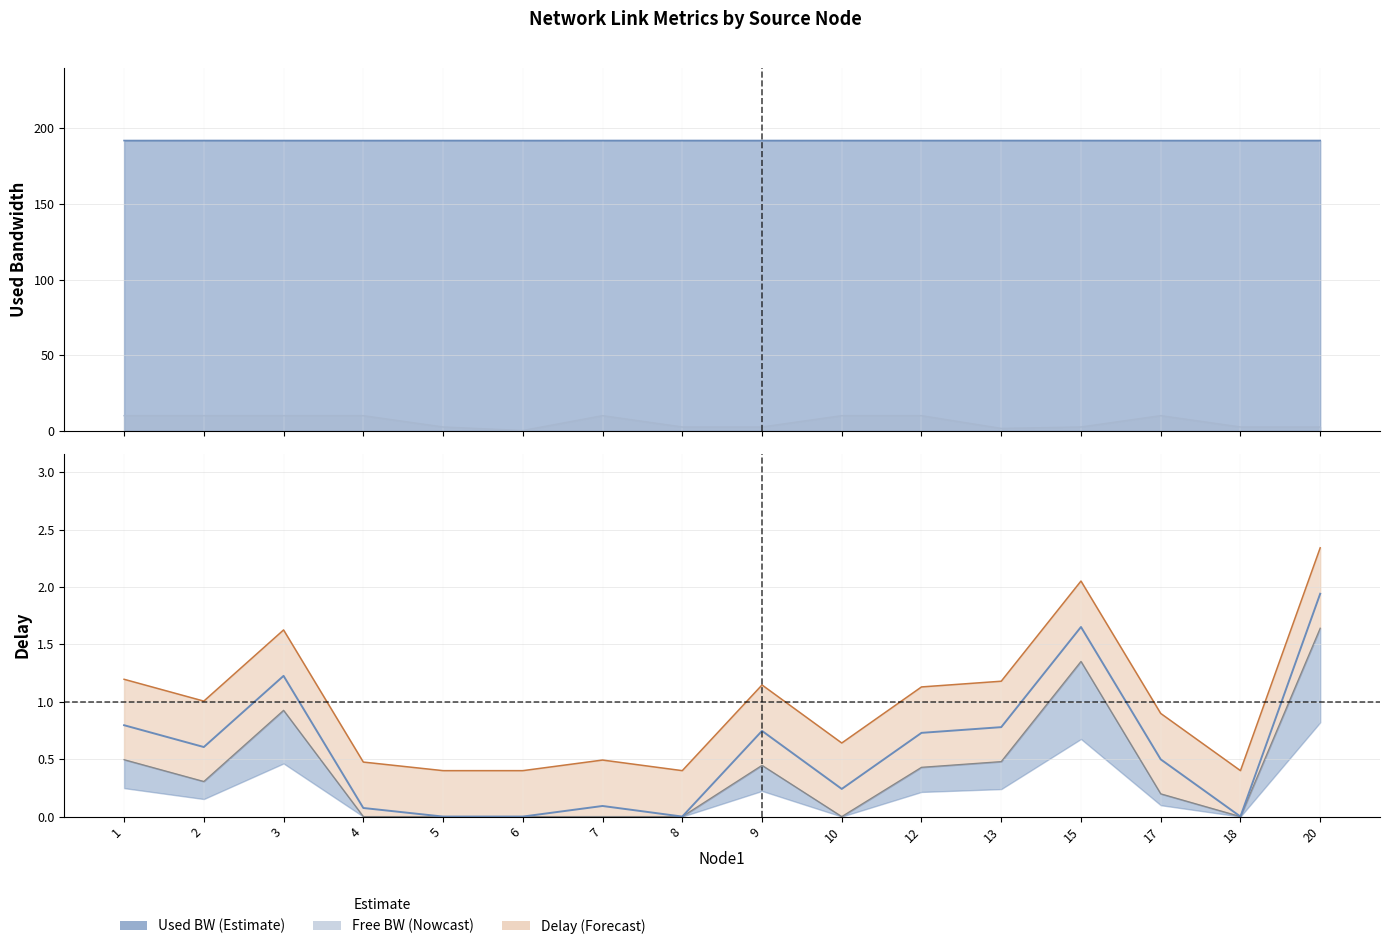

Where is the first local maximum for free_bw_scaled?

7